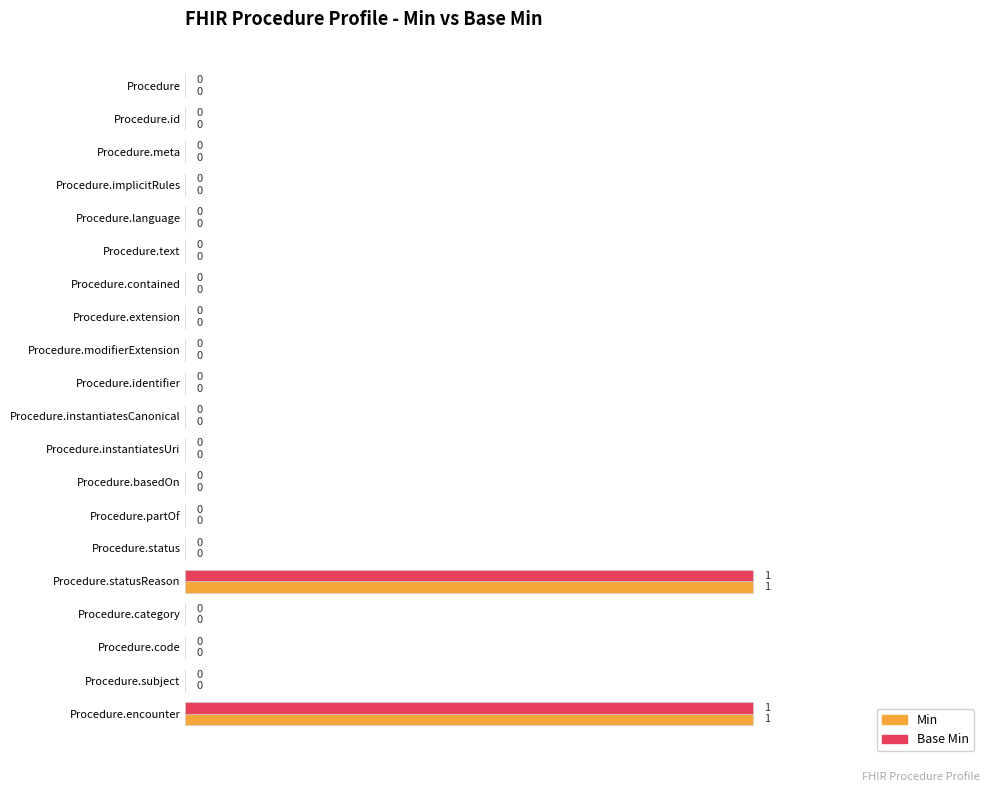

Is the value of Min at Procedure.subject greater than the value of Base Min at Procedure.encounter?

No